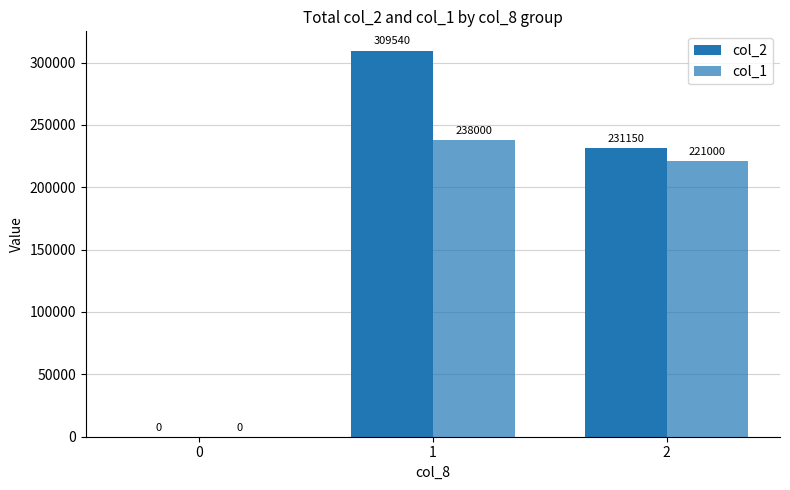

How many groups of bars are there?

3